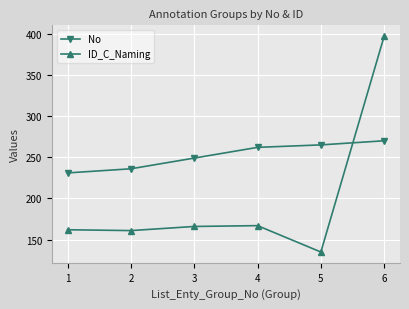

The value of No at 3 is 77. True or false?

False